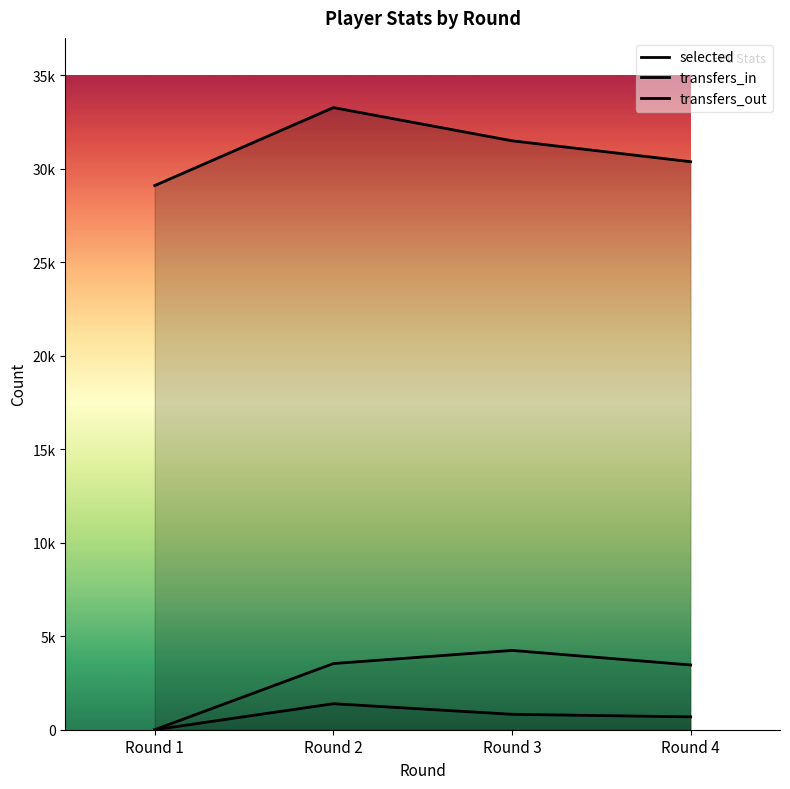

Which has a higher value, Round 4 or Round 2?

Round 2